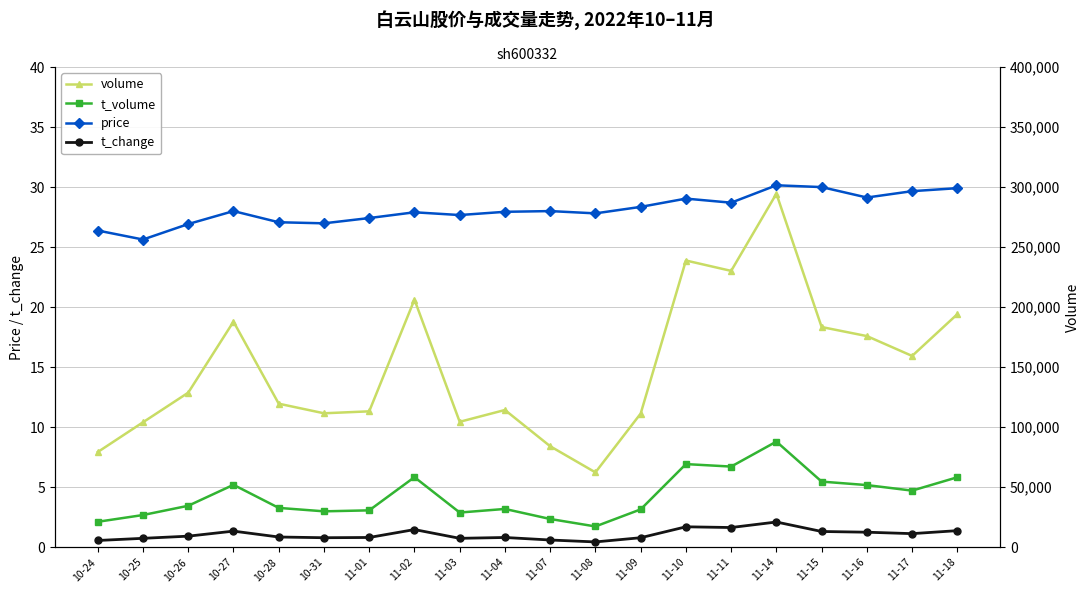

How many interior local valleys does the volume series have?

5